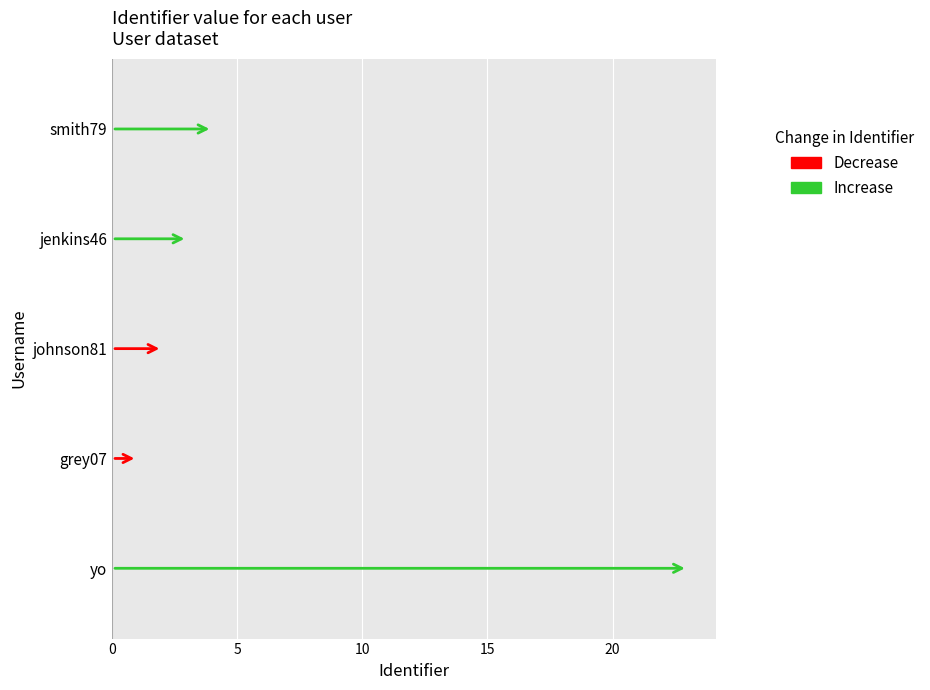

Is it true that Increase equals 4 at smith79?

True